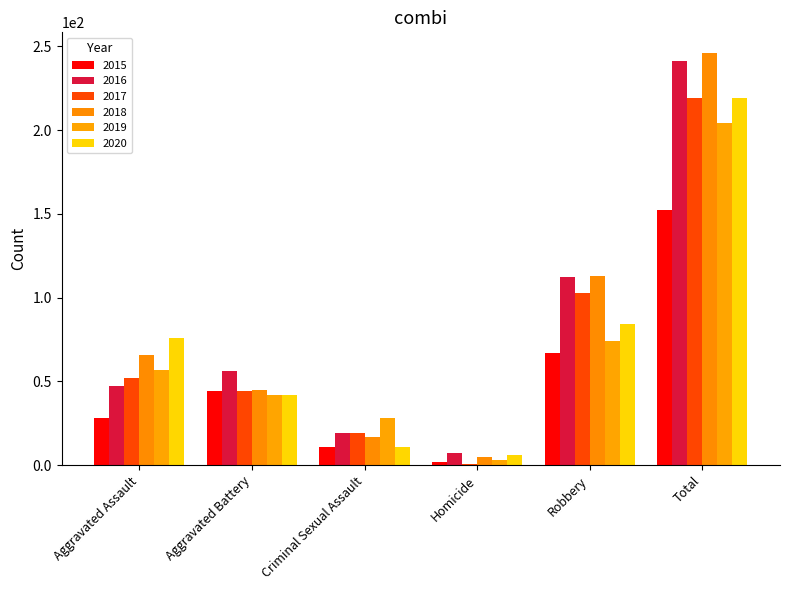

Are the bars grouped side by side (vs. stacked)?

Yes